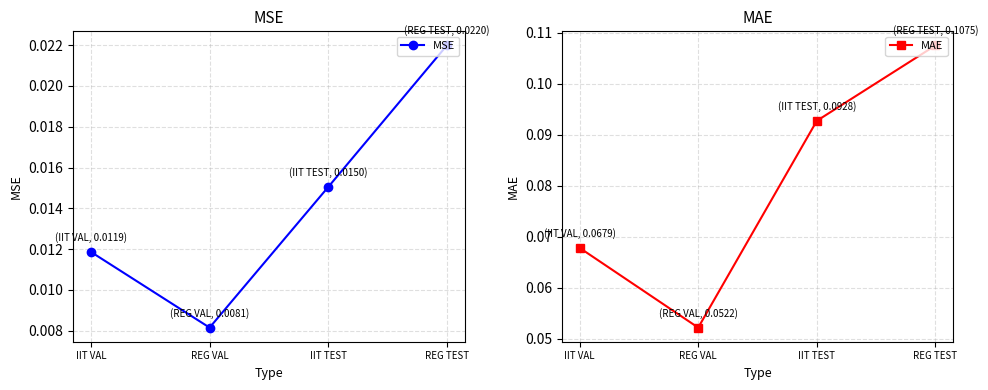

What is the label of the 1st point from the left?

IIT VAL